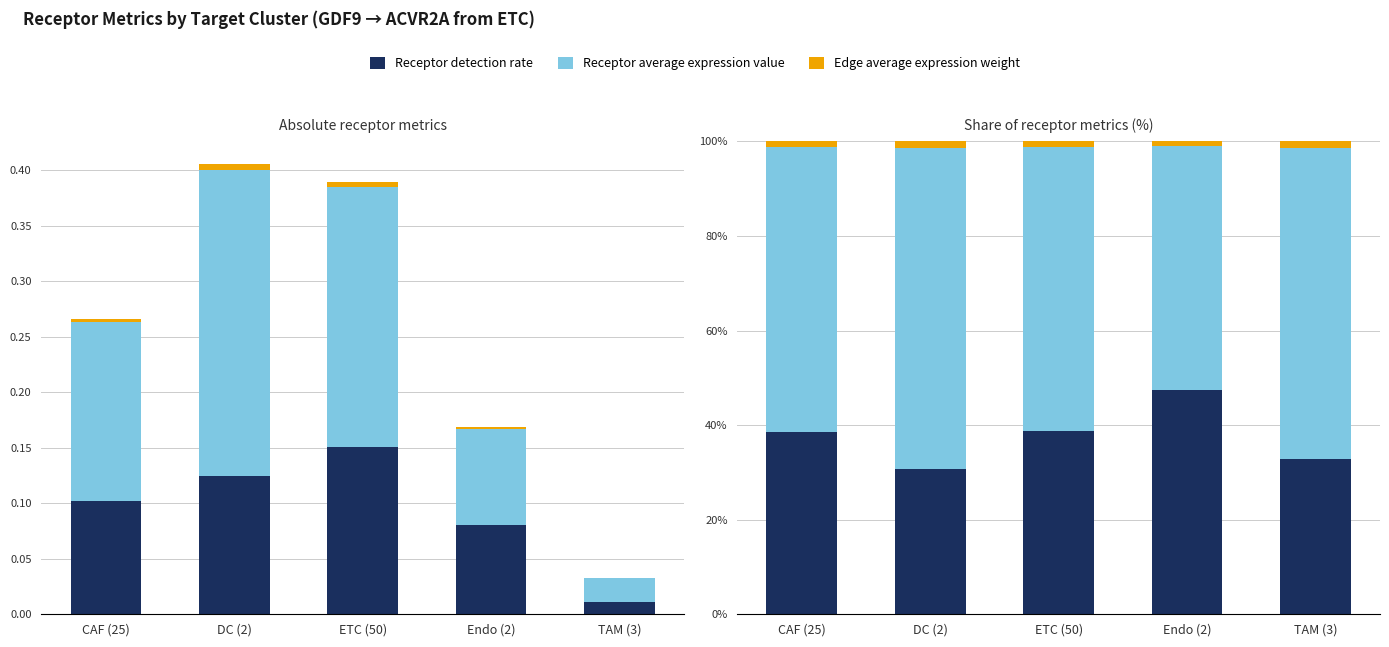

Is it true that Edge average expression weight equals 1.2 at CAF (25)?

True